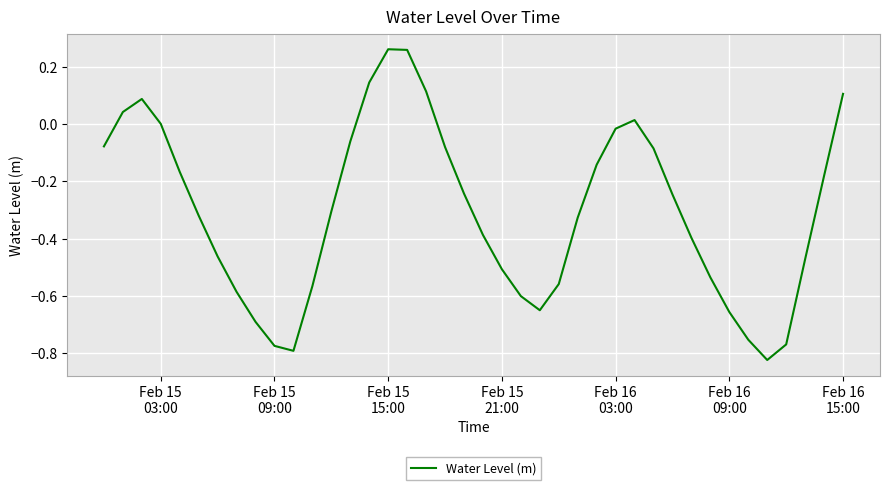

Where is the data nearest to the value 0?

Feb 15
03:00